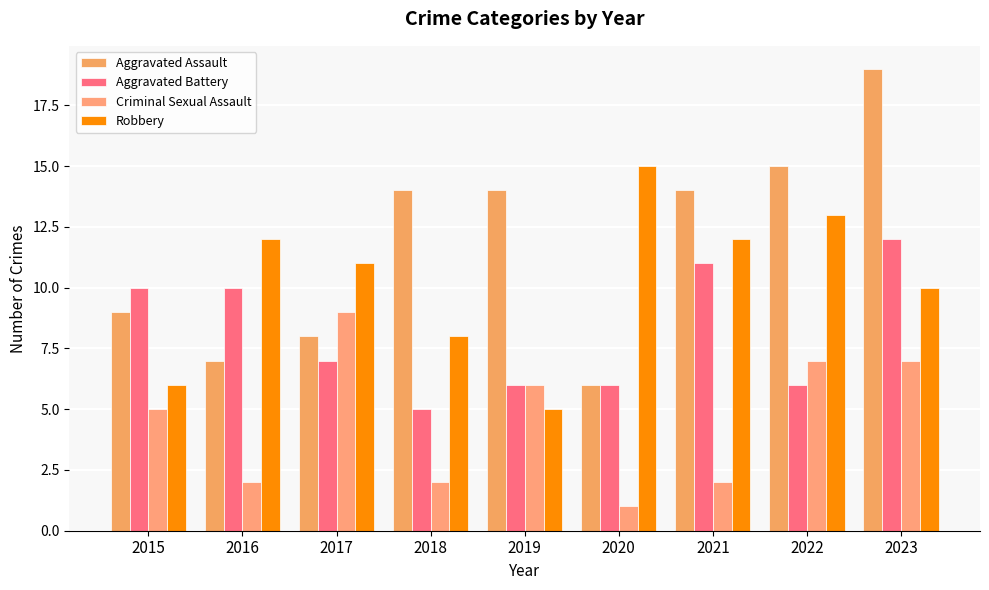

Where does the Aggravated Assault series first go above 14?

2022